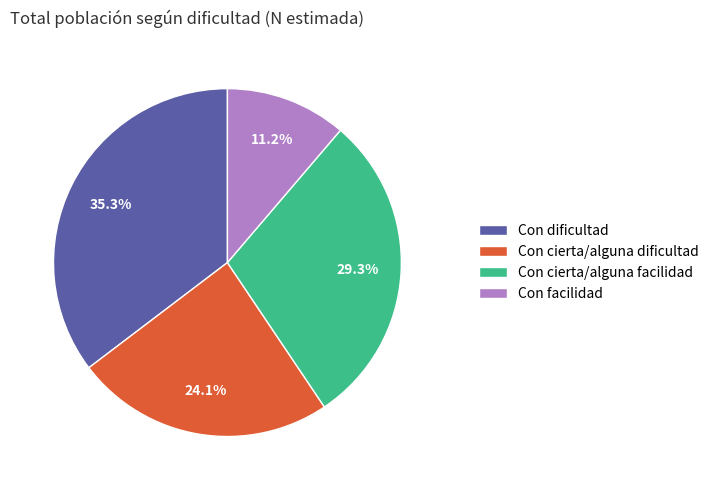

Combined, do Con dificultad and Con cierta/alguna facilidad account for over 50%?

Yes